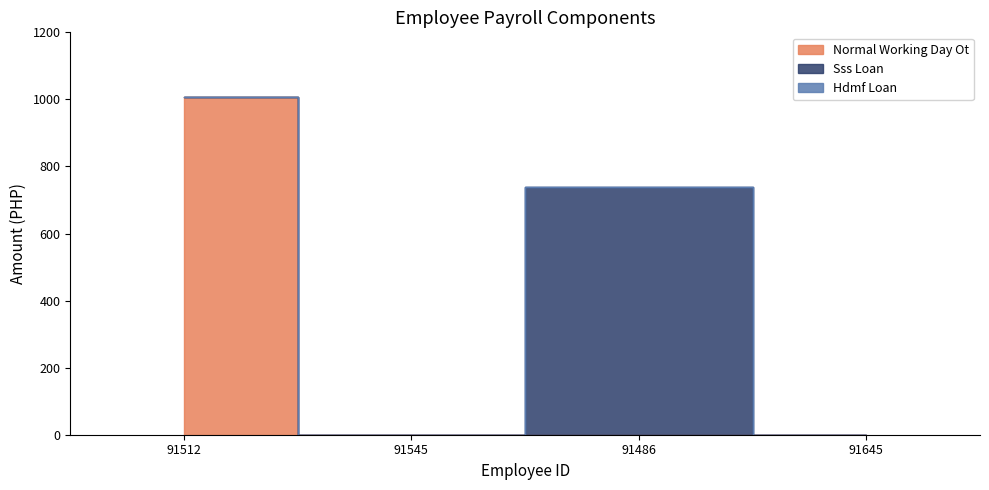

Rank the categories by NORMAL_WORKING_DAY_OT value from lowest to highest.

91545, 91486, 91645, 91512